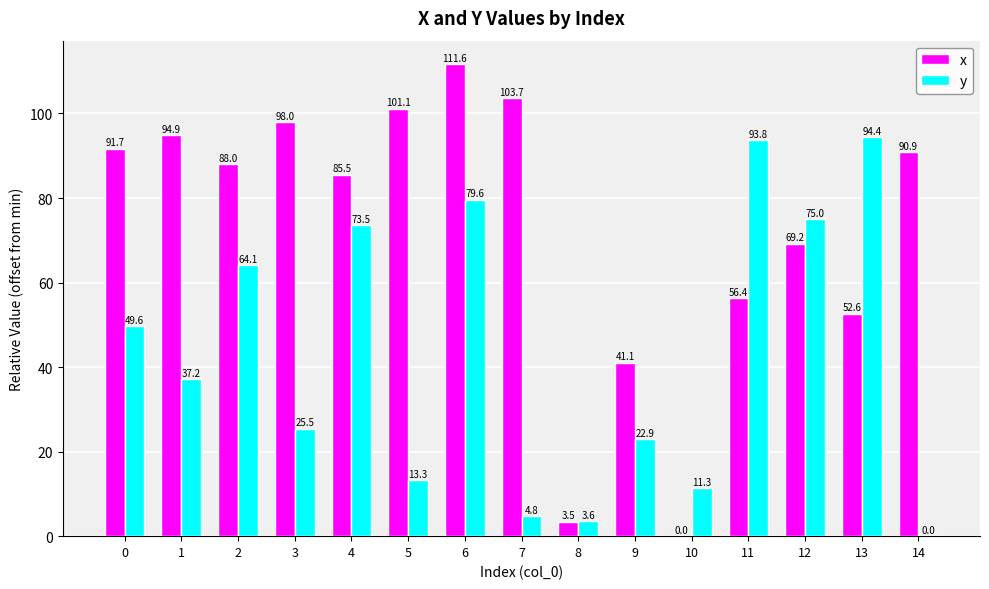

Which series changed the most between 7 and 10?

x